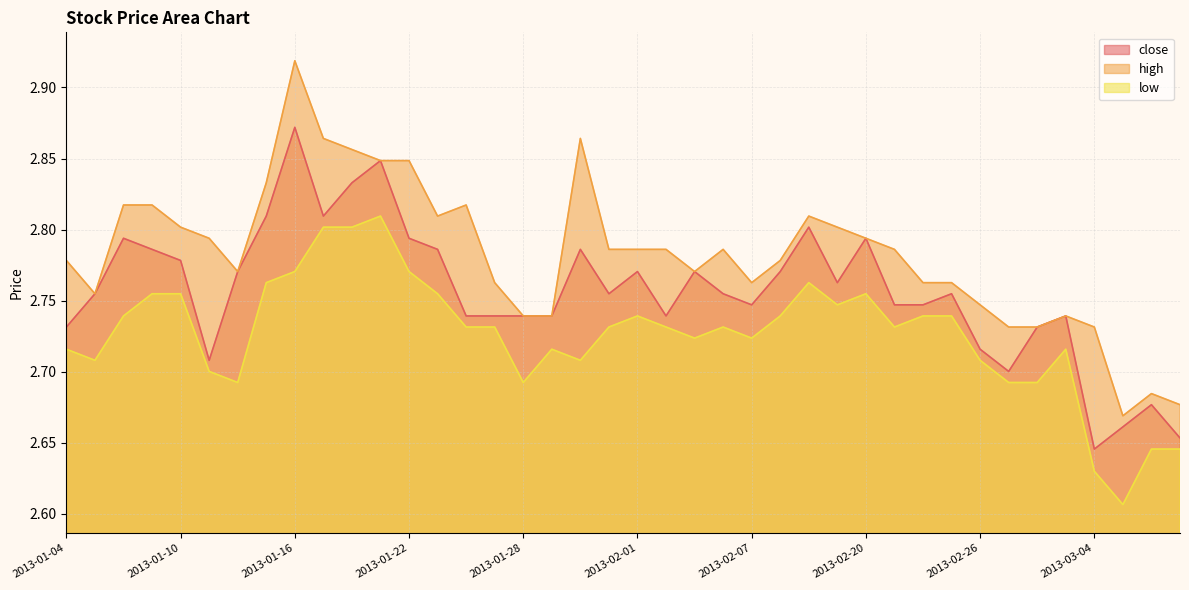

What are all the series names shown in the legend?

close, high, low